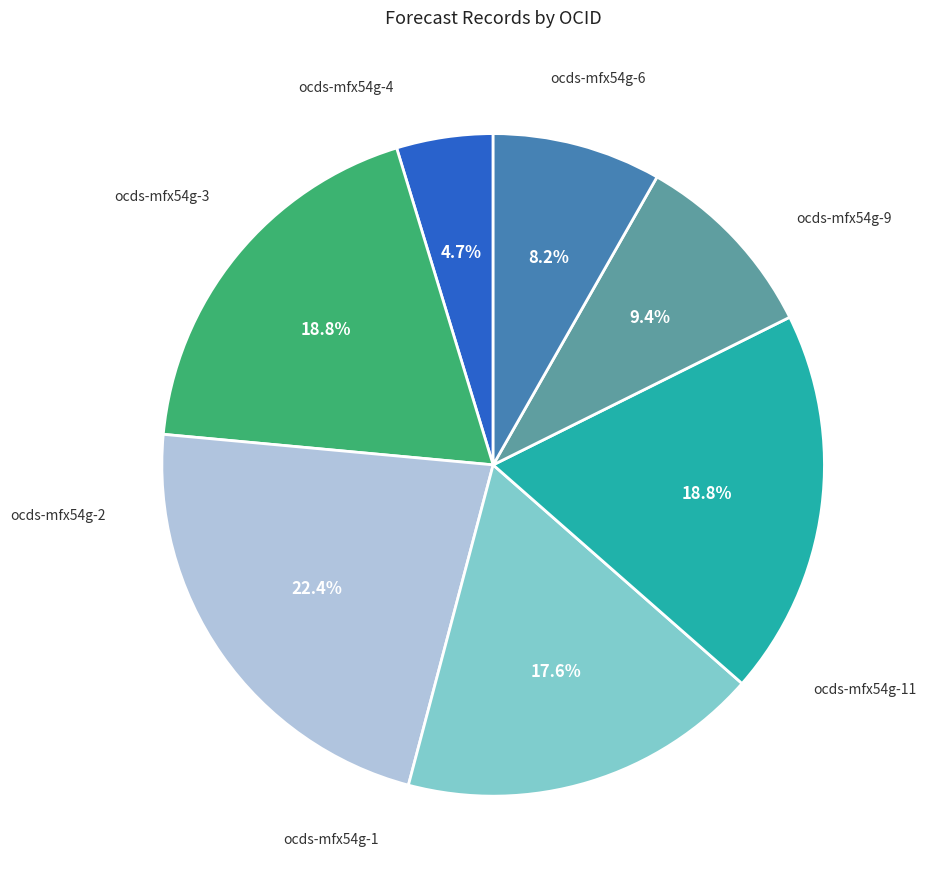

Is there any slice that represents more than half of the pie?

No